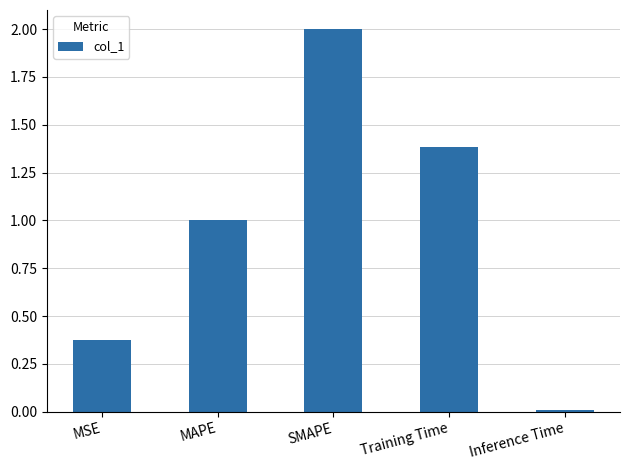

What is the label of the 2nd bar from the right?

Training Time